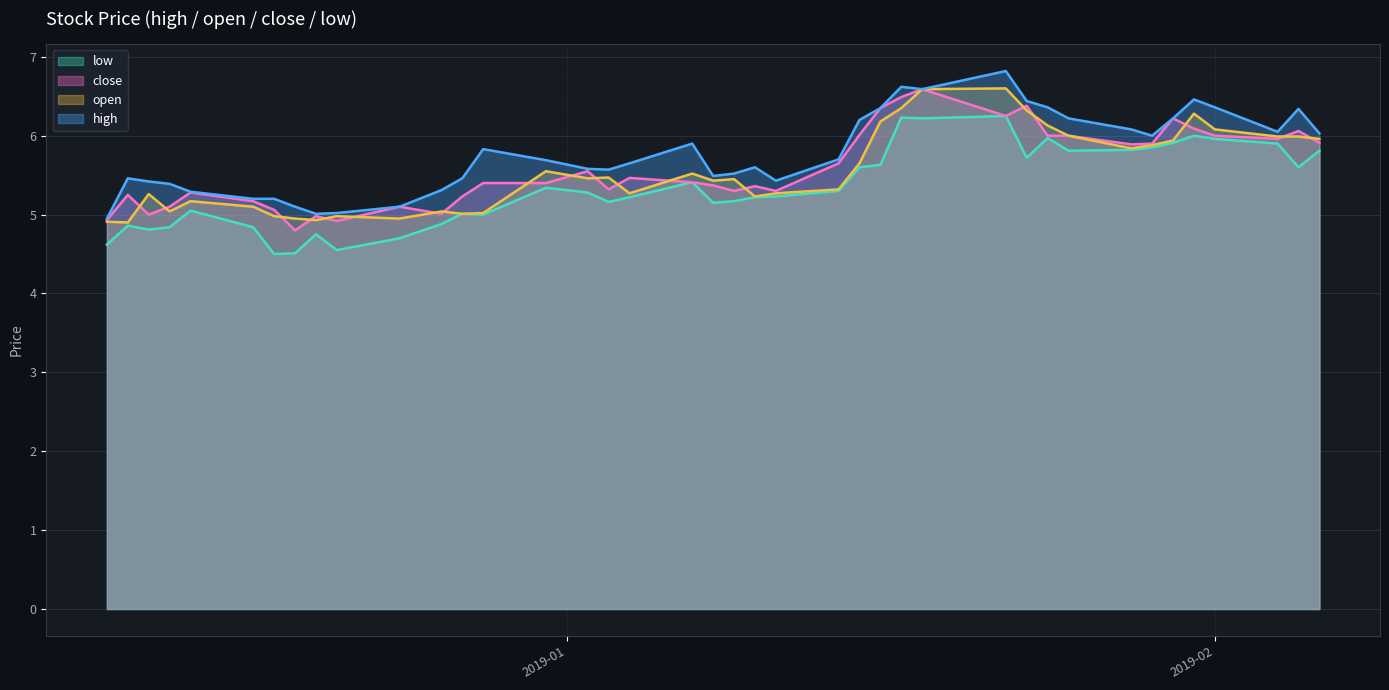

What is the greatest value displayed?

6.8